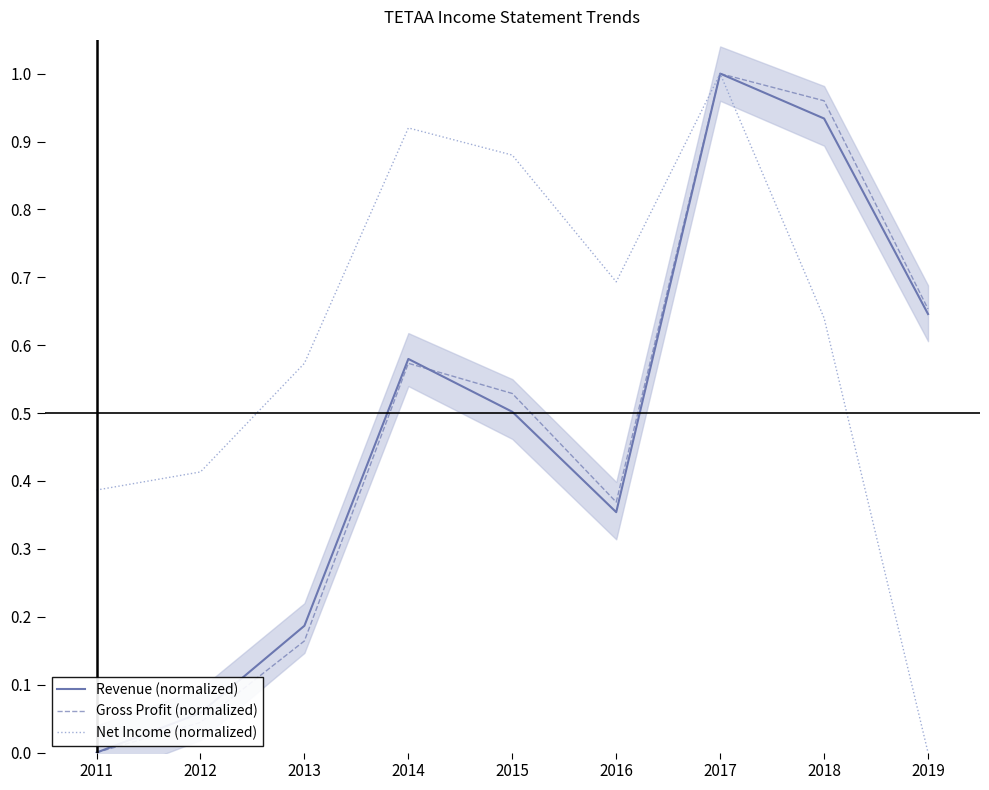

The Gross Profit (normalized) series shows 0.4 at 2016. True or false?

True